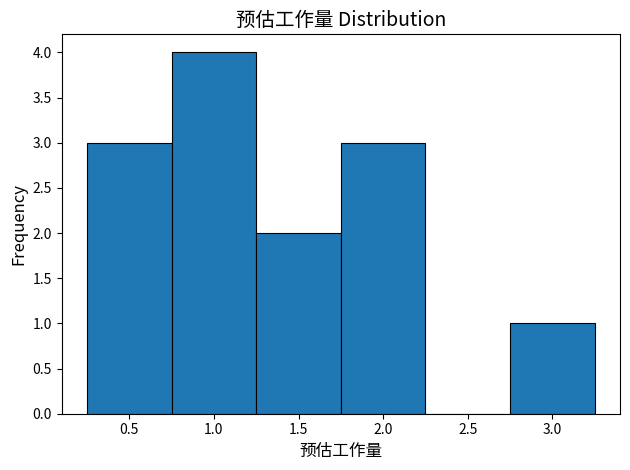

Reading left to right, list every bar in this chart as the range it spans on the x-axis followed by its height. The values are not printed on the chart, so give them approximately, as read against the axis.

0.25 to 0.75: 3
0.75 to 1.25: 4
1.25 to 1.75: 2
1.75 to 2.25: 3
2.25 to 2.75: 0
2.75 to 3.25: 1